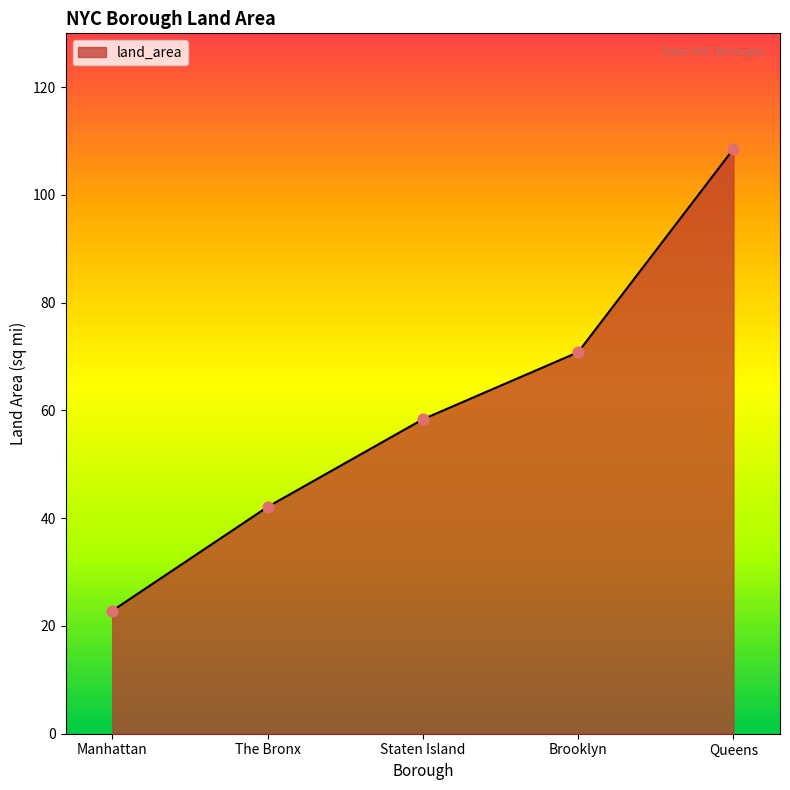

What is the ratio of the value at The Bronx to the value at Queens?

0.4